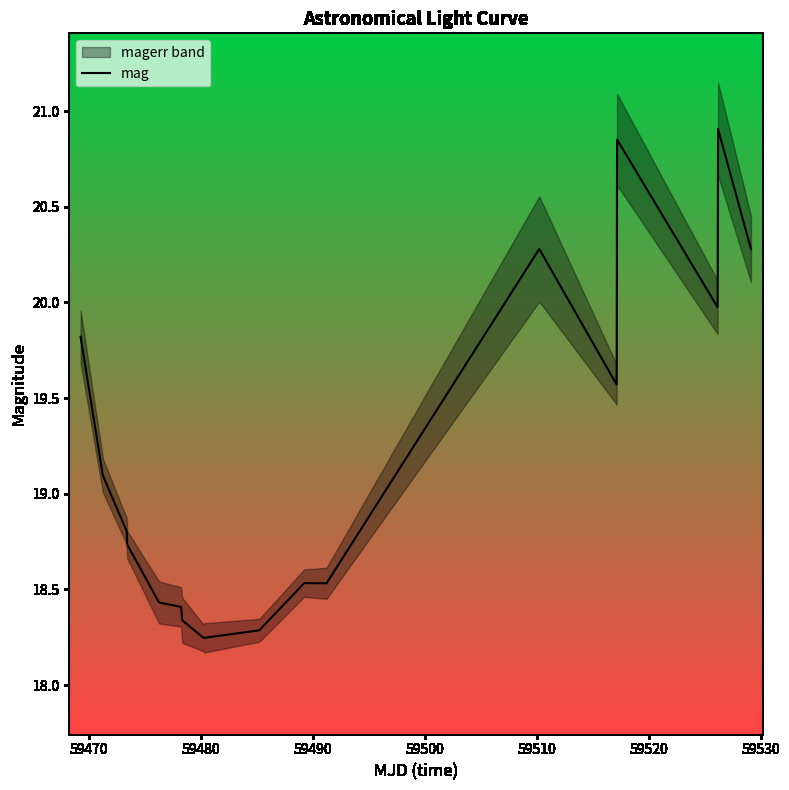

The chart shows a value of 5.8 at 59490. True or false?

False